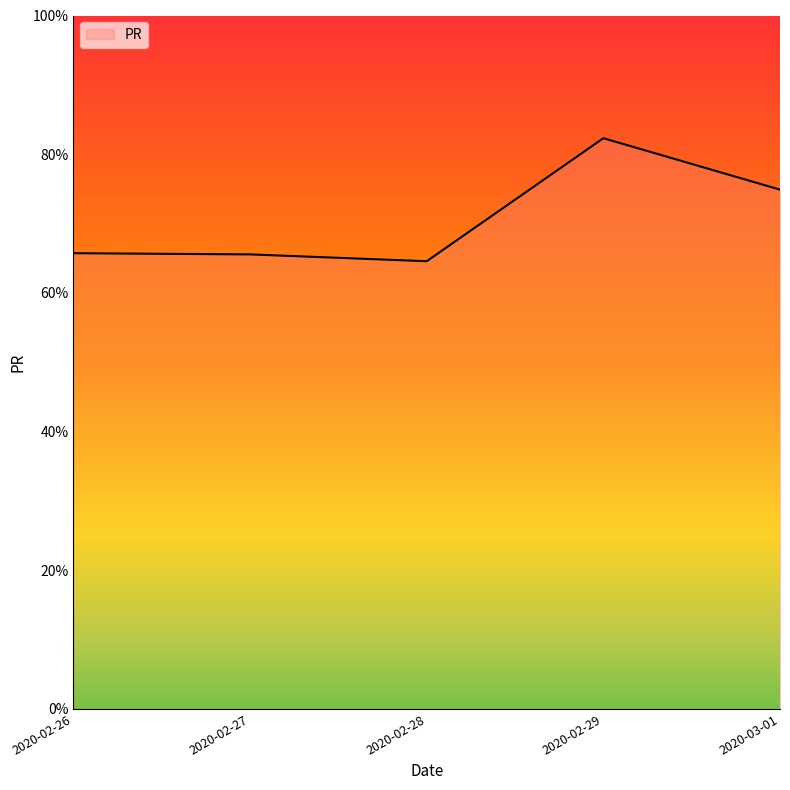

What is the change in value from 2020-02-28 to 2020-02-29?

+17.7